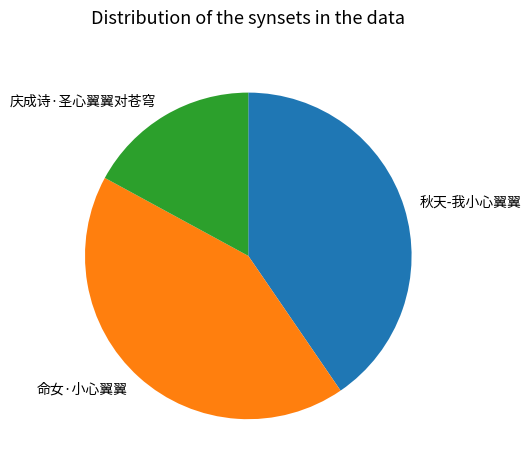

The 秋天-我小心翼翼 slice represents 54% of the pie. True or false?

False